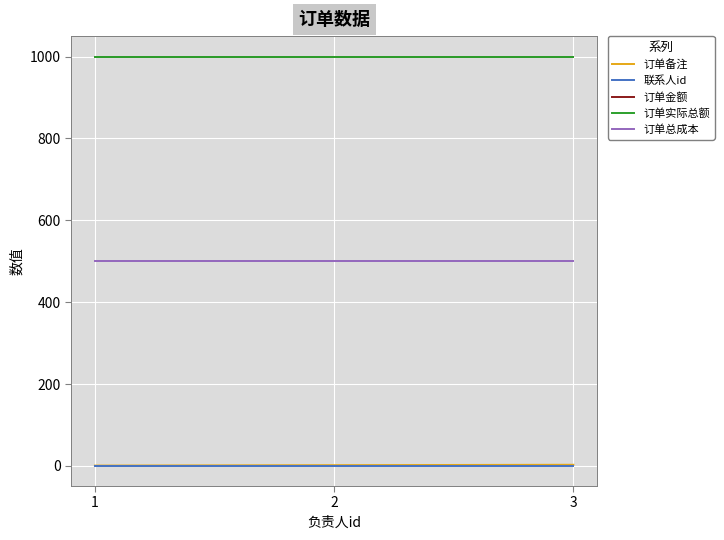

What is the greatest value displayed?

1000